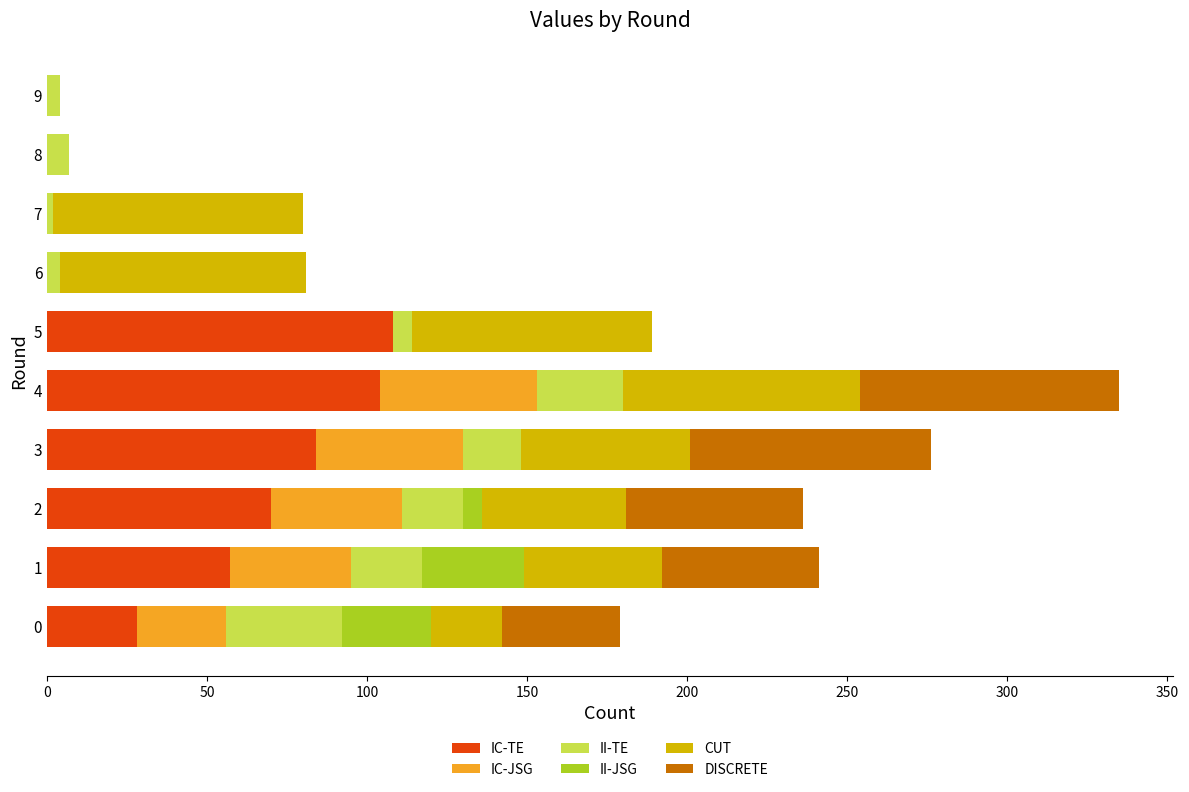

At which category is the sum across all series the highest?

4